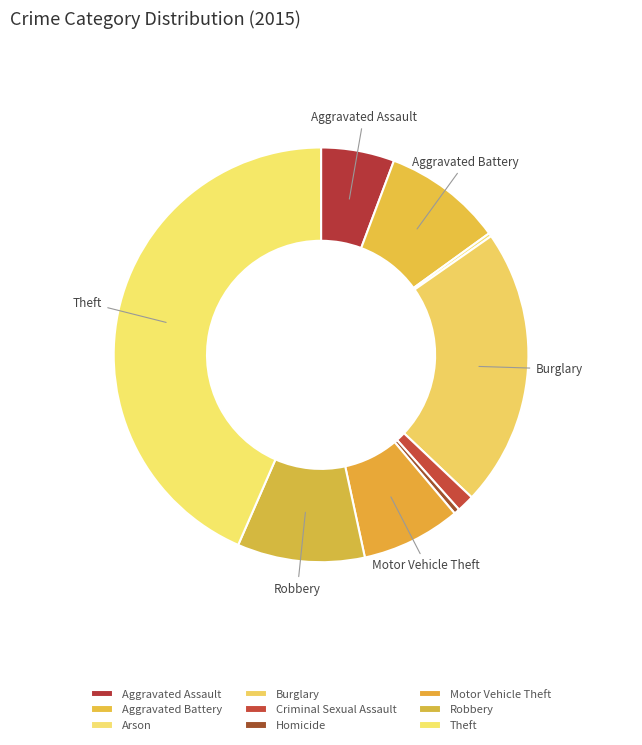

Count the number of slices in the pie.

9